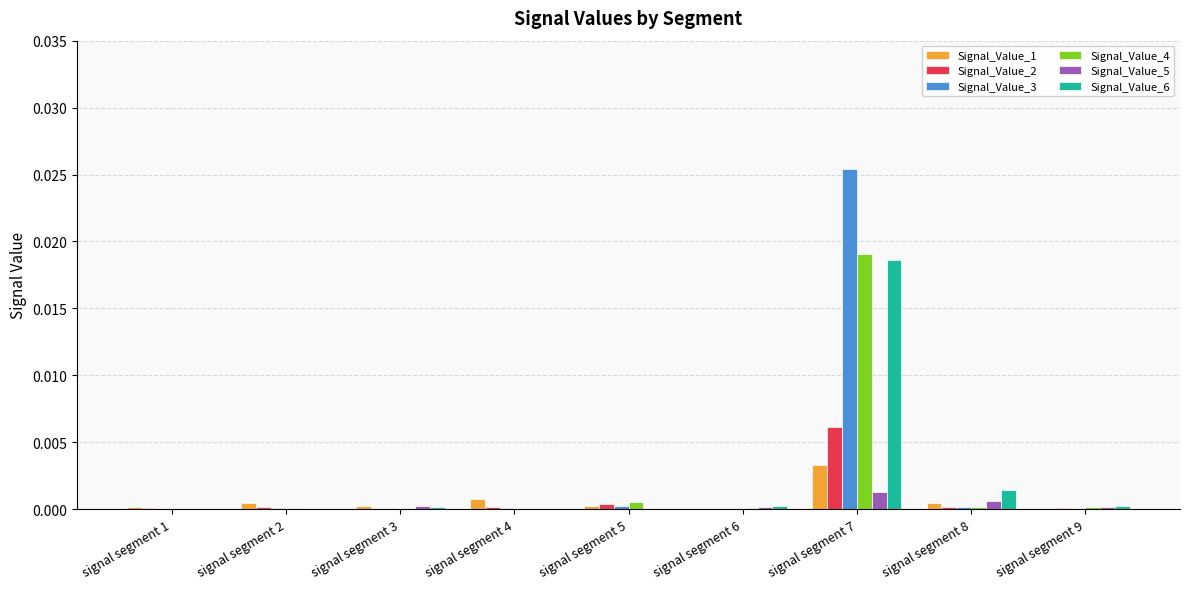

At which category is the sum across all series the highest?

signal segment 7